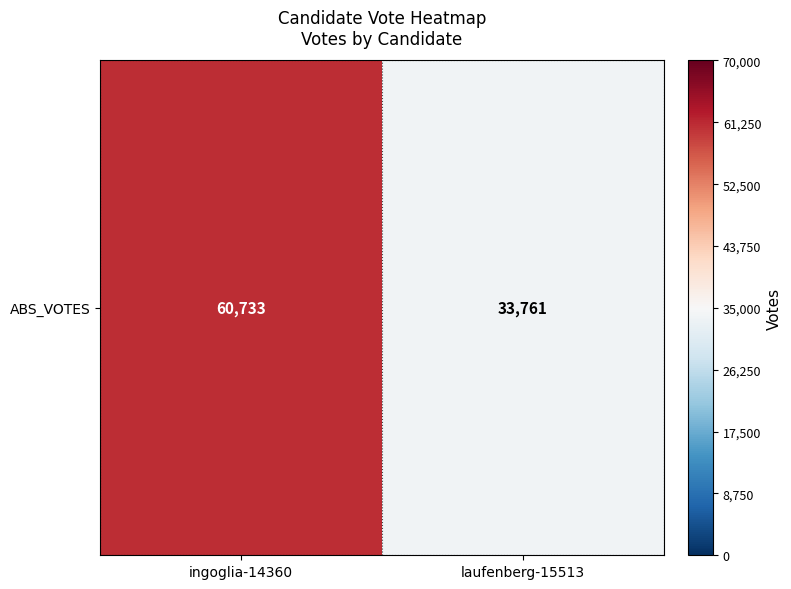

How many categories are shown in the chart?

2